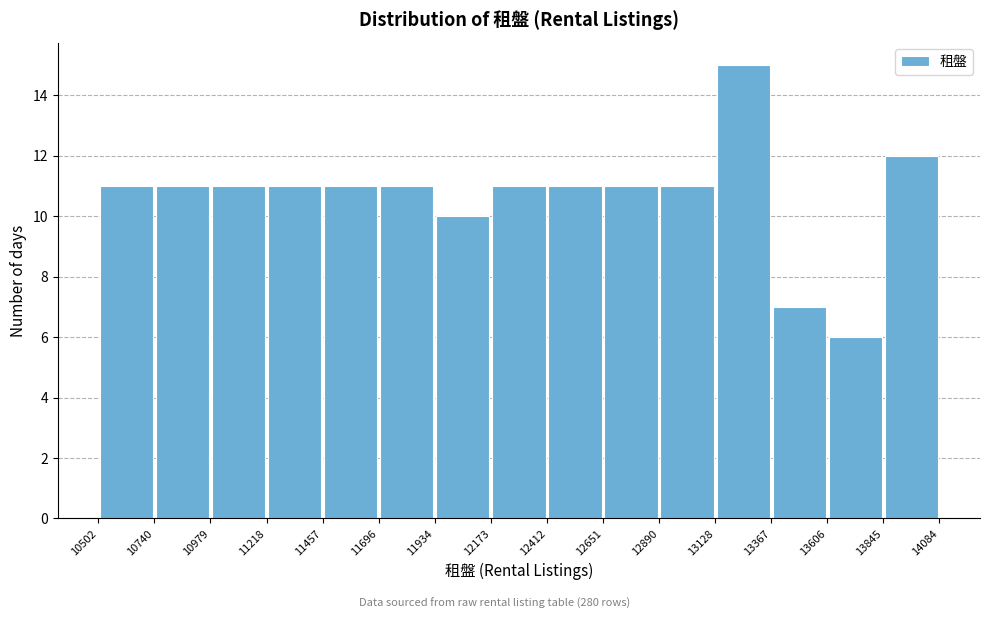

Which range on the x-axis has the tallest bar?

13128 to 13367